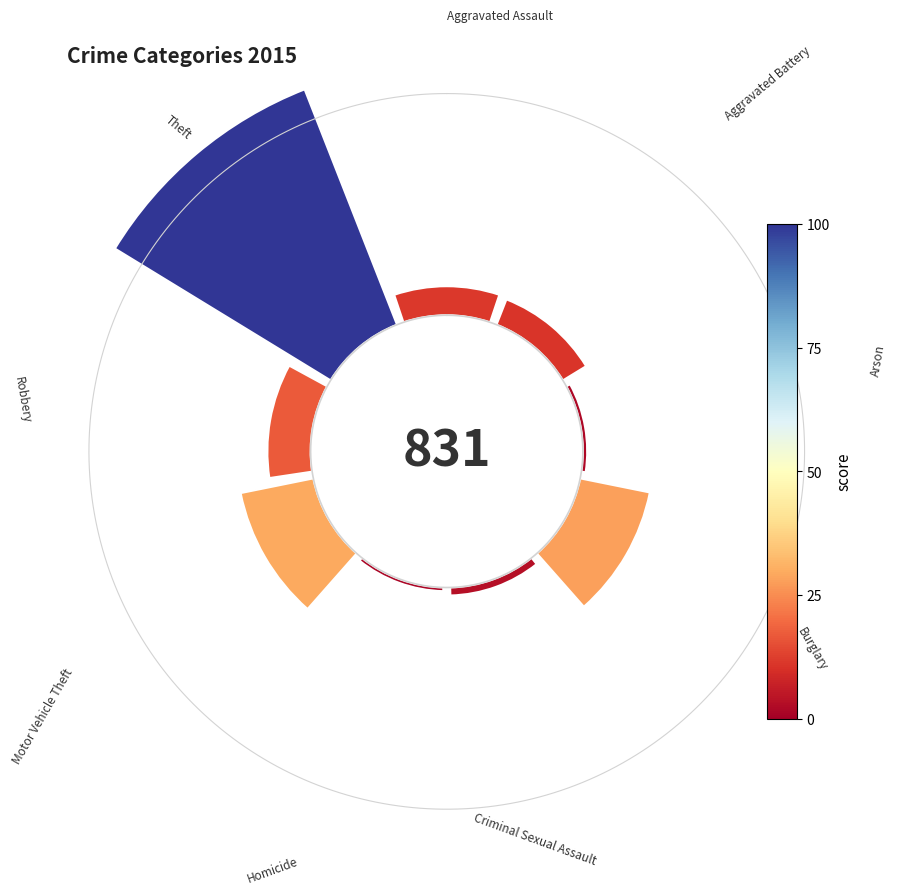

To the nearest percent, what percentage of the pie is Motor Vehicle Theft?

14%